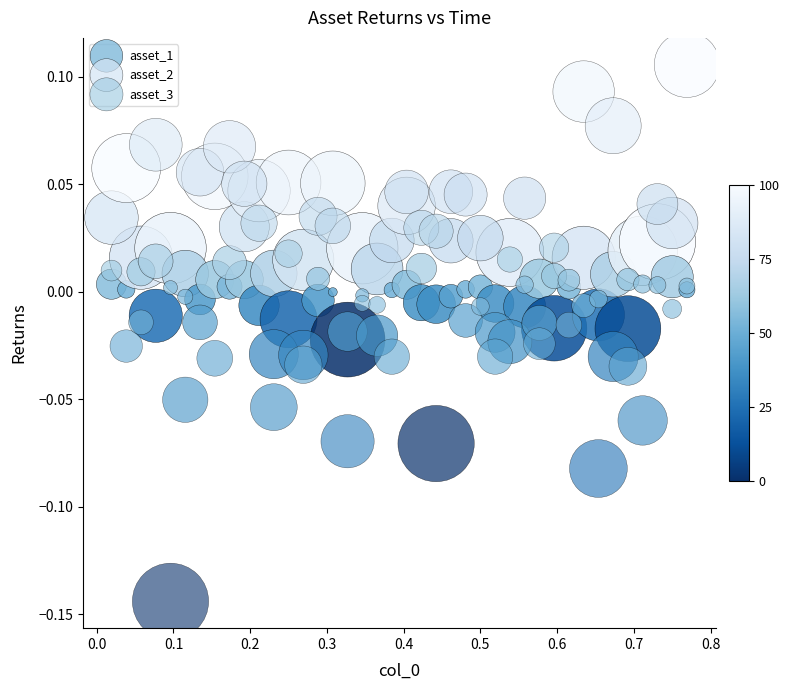

Which series contains the highest Y value?

asset_3